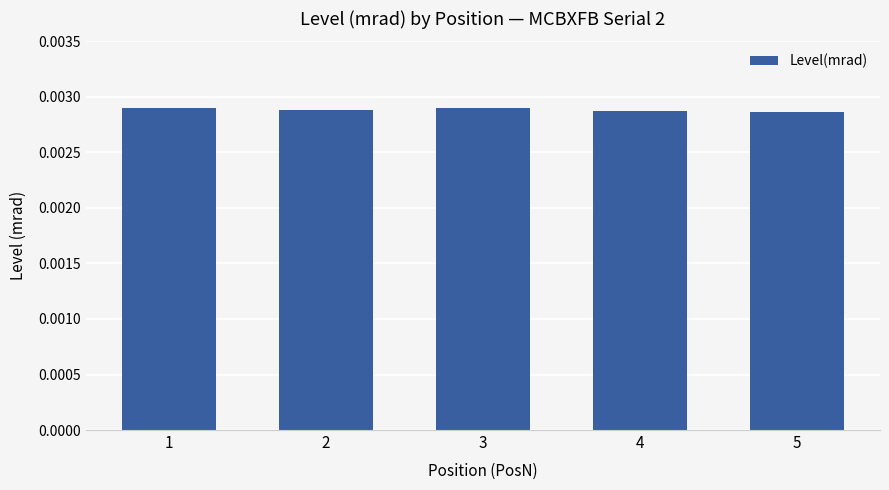

Are the bars horizontal?

No